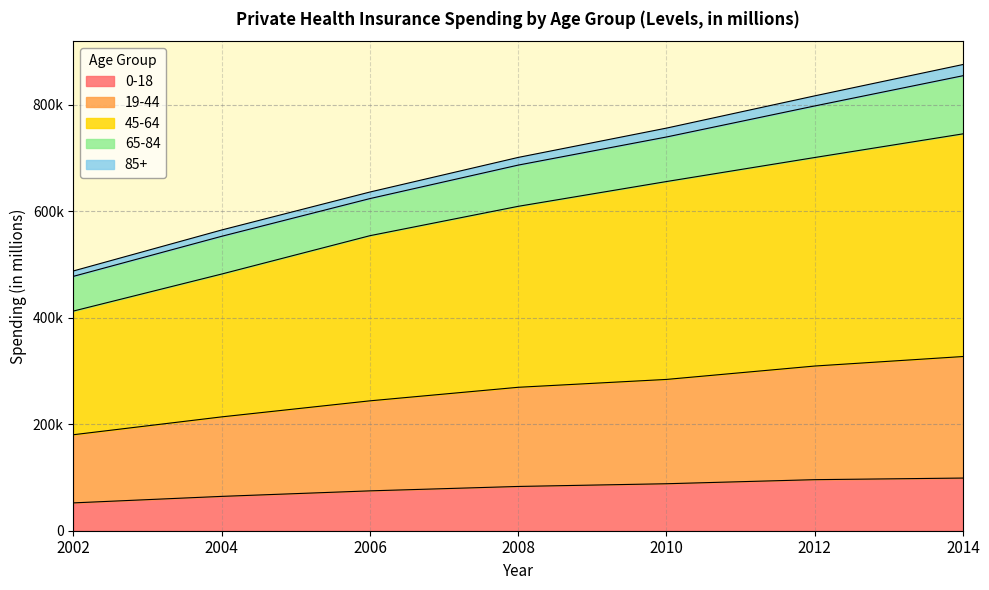

At how many categories does at least one series exceed 490655?

6